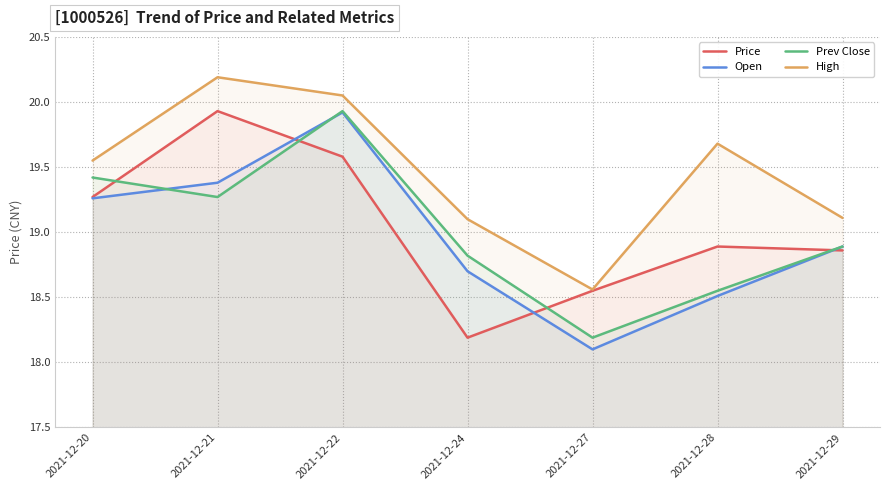

List the series in order of their peak value, highest first.

High, Price, Prev Close, Open